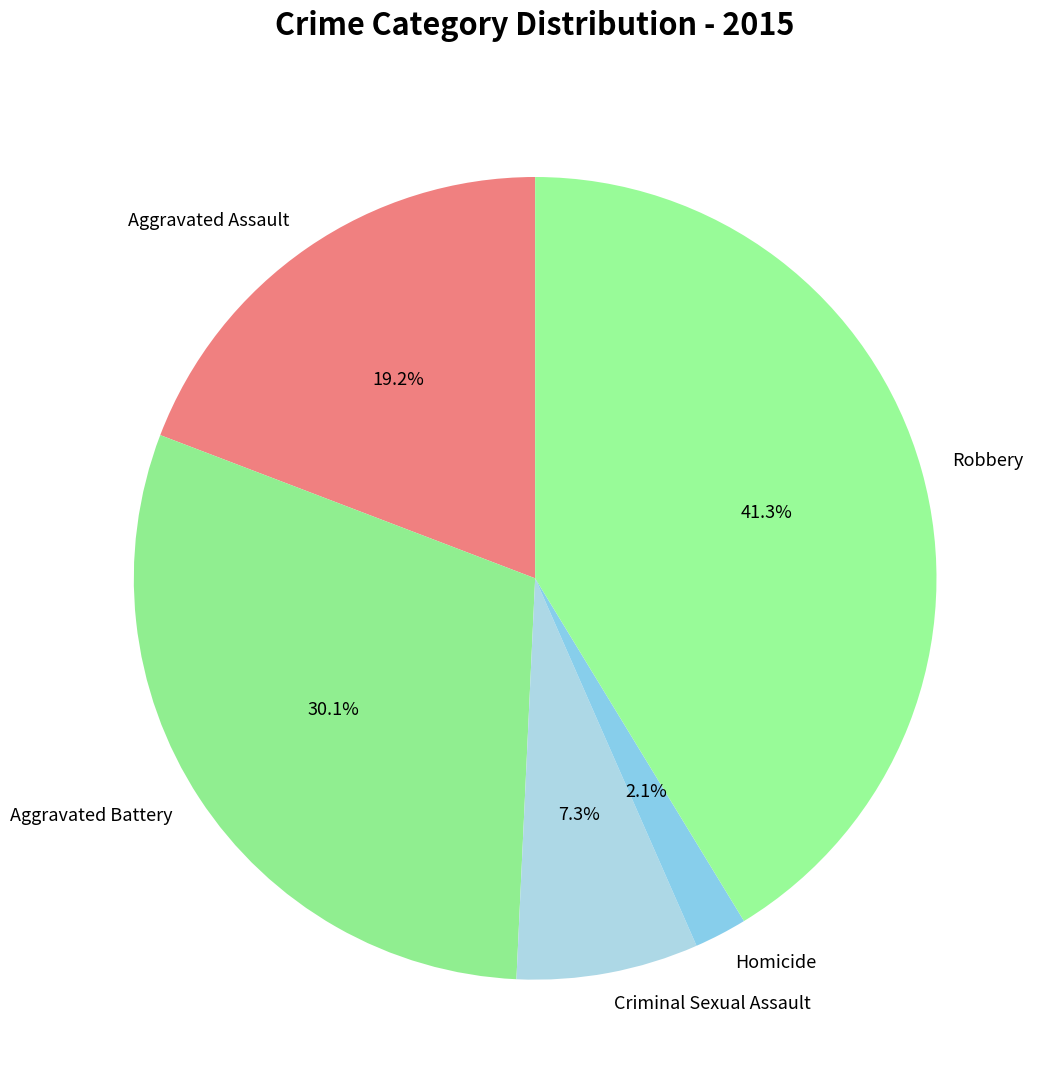

How many slices are in this pie chart?

5